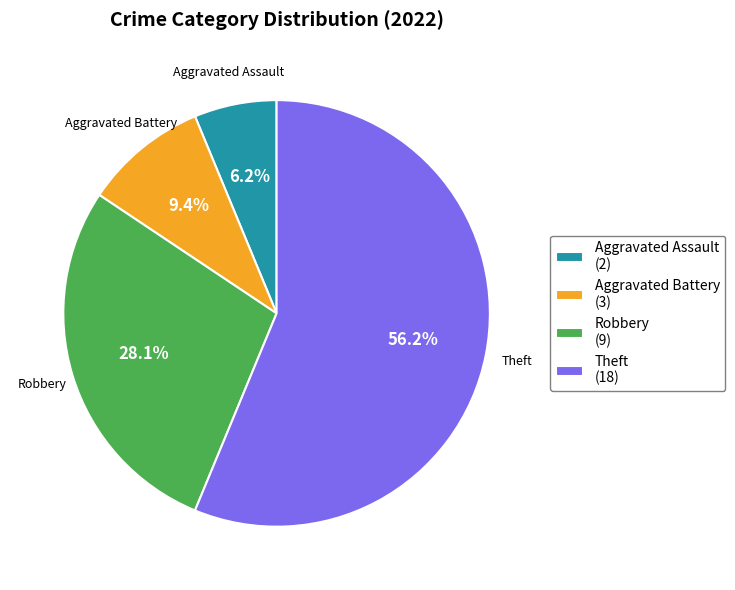

Rank the categories by value from lowest to highest.

Aggravated Assault, Aggravated Battery, Robbery, Theft